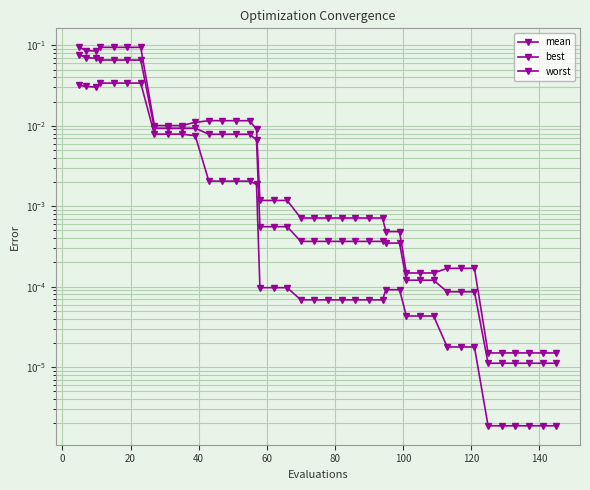

Where is the first local minimum for best?

20